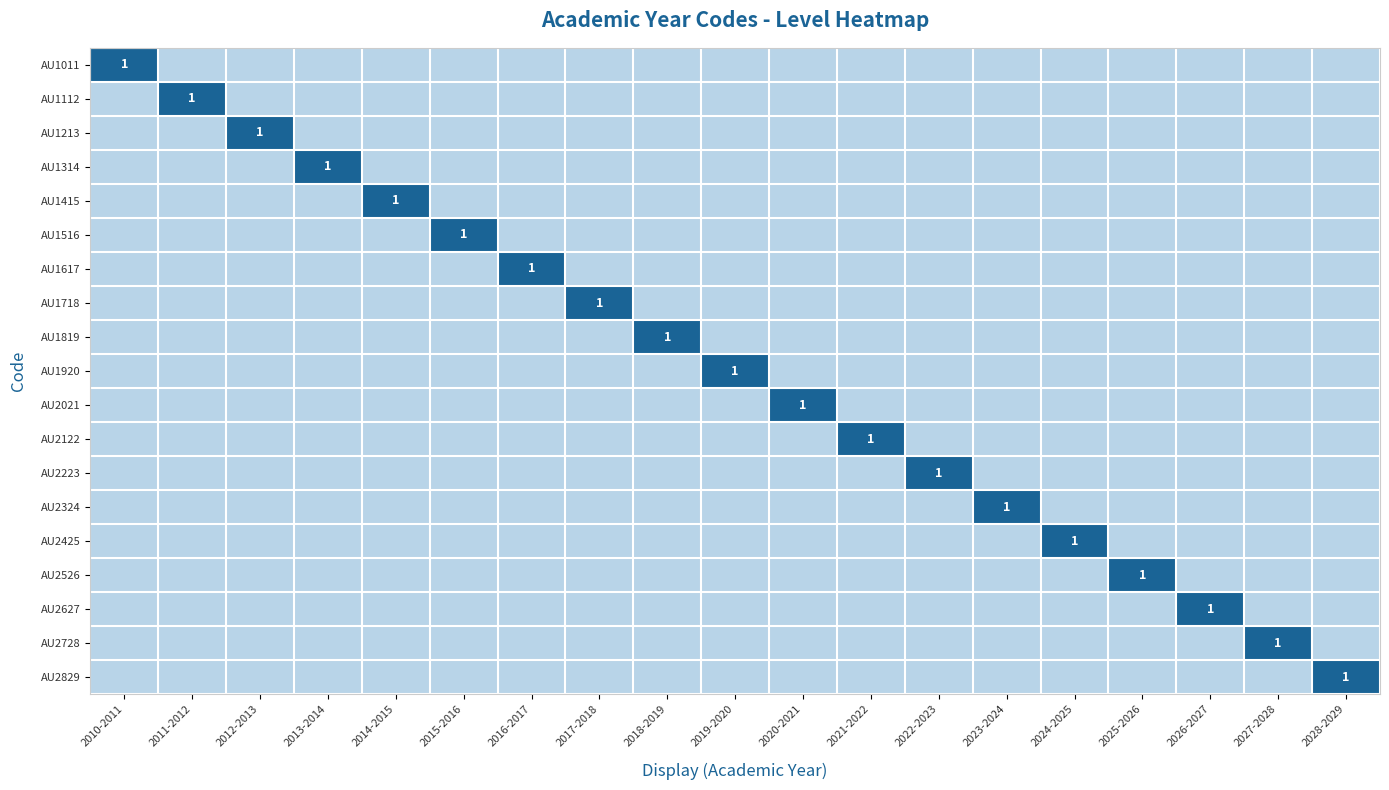

Which series has the largest total across all categories?

AU1011